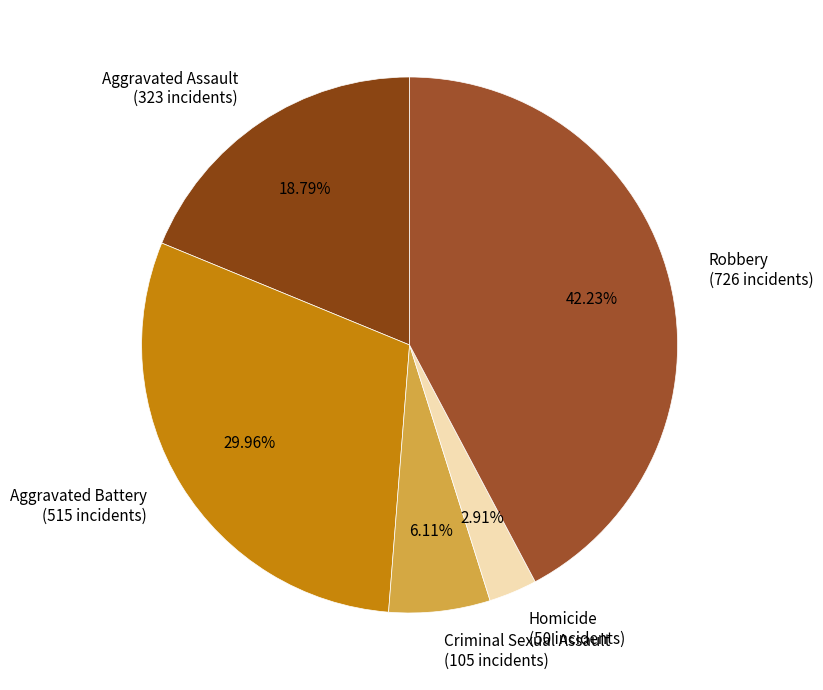

How many slices are in this pie chart?

5